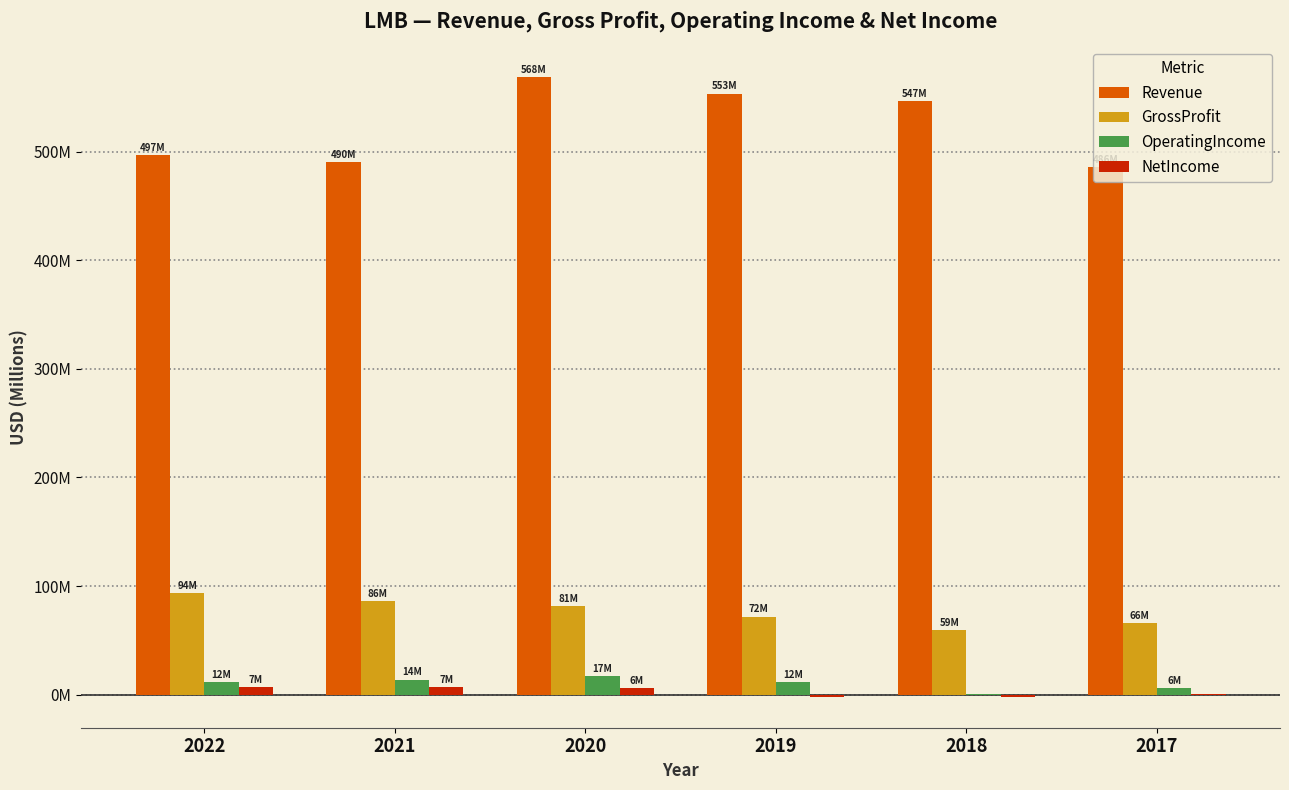

Between 2022 and 2017, which series saw the biggest shift?

GrossProfit